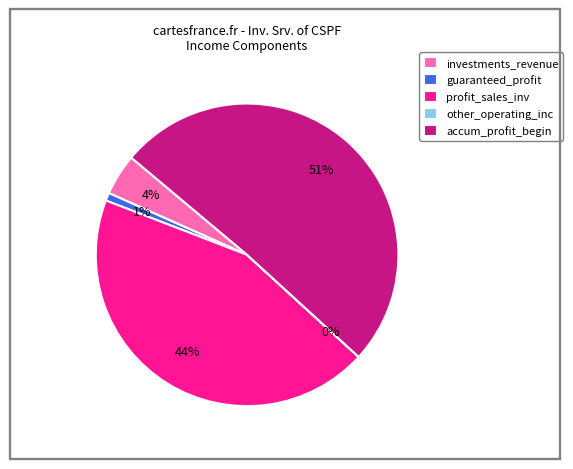

To the nearest percent, what is the combined percentage of investments_revenue and accum_profit_begin?

55%